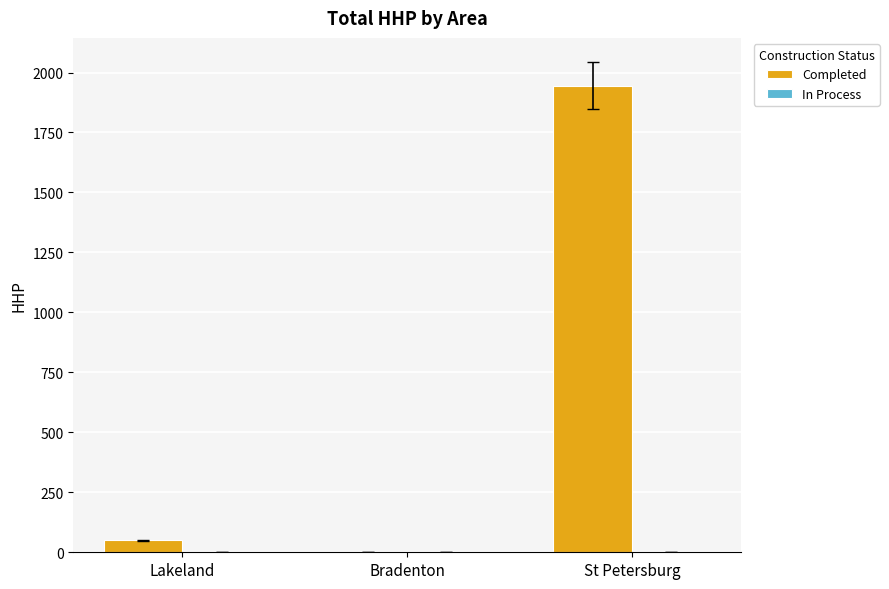

What is the sum of the values at St Petersburg and Bradenton?

1945